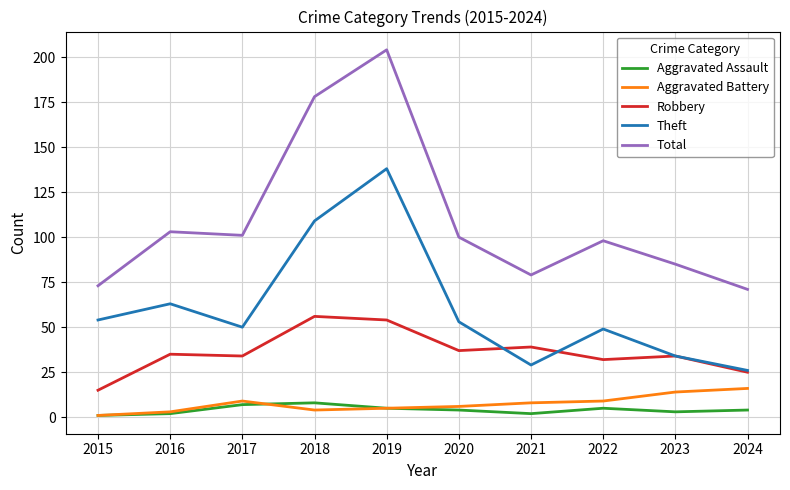

True or false: Total has a value of 35 at 2021.

False